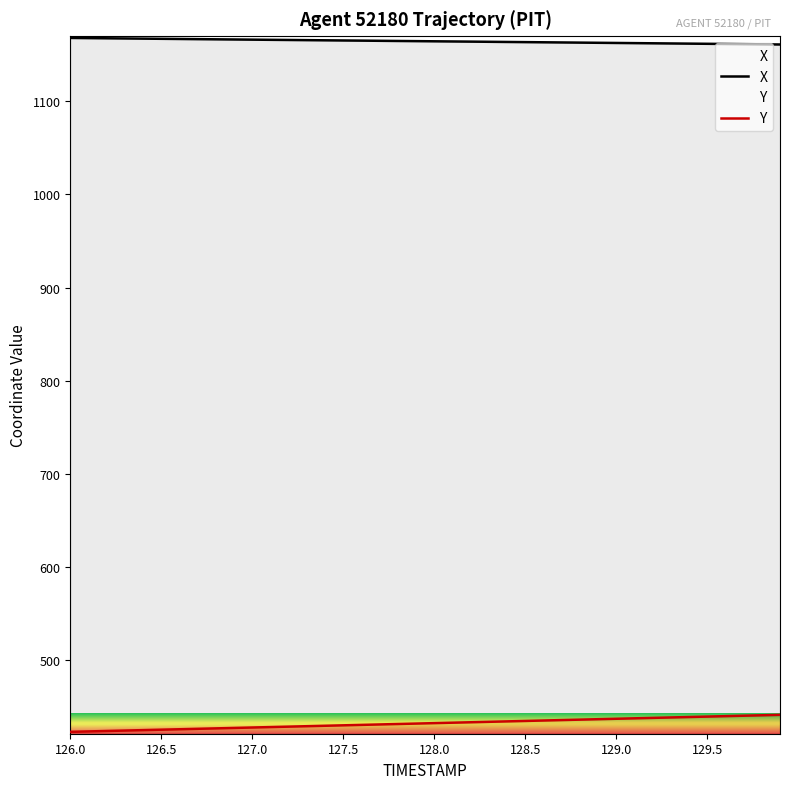

Which series has the largest total across all categories?

X